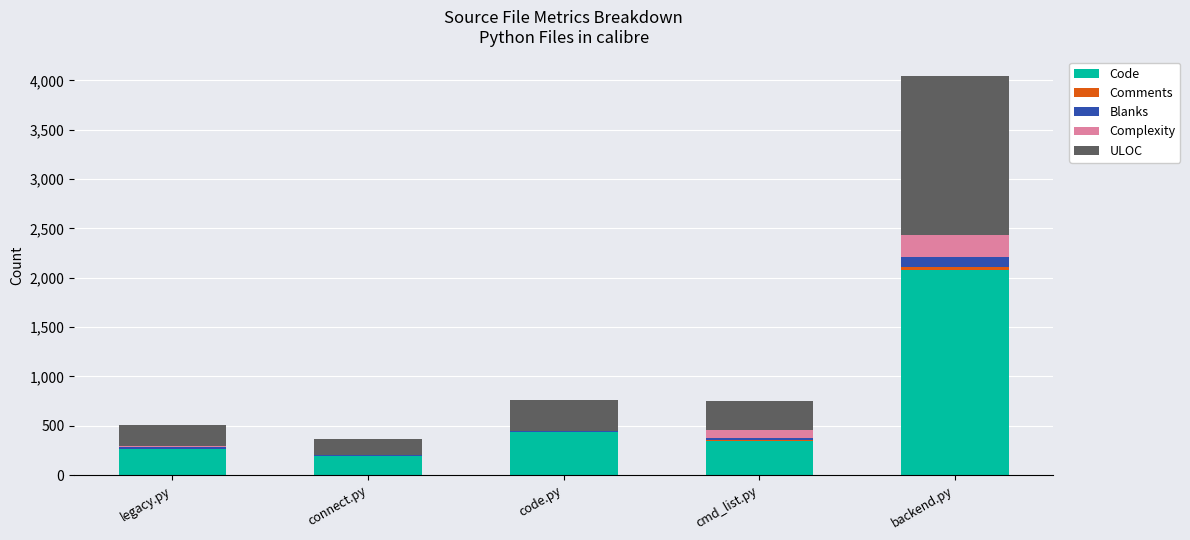

What is the highest value of the Code series?

2077